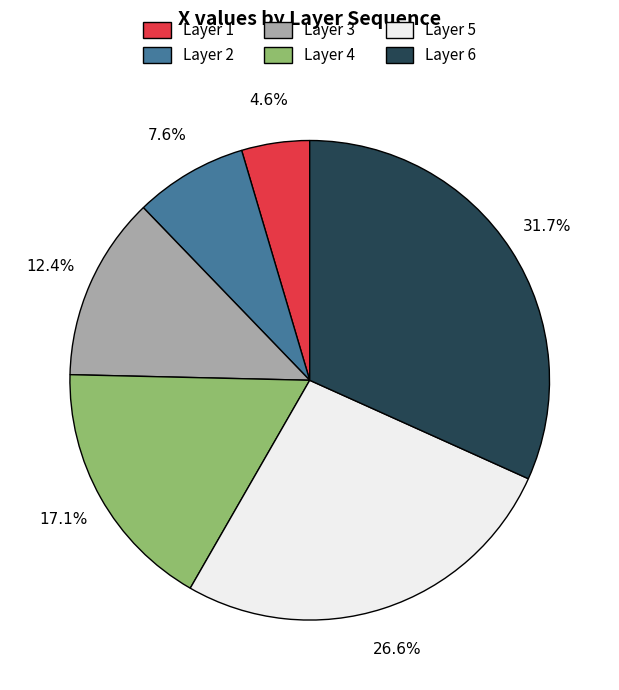

Does any single category account for the majority?

No